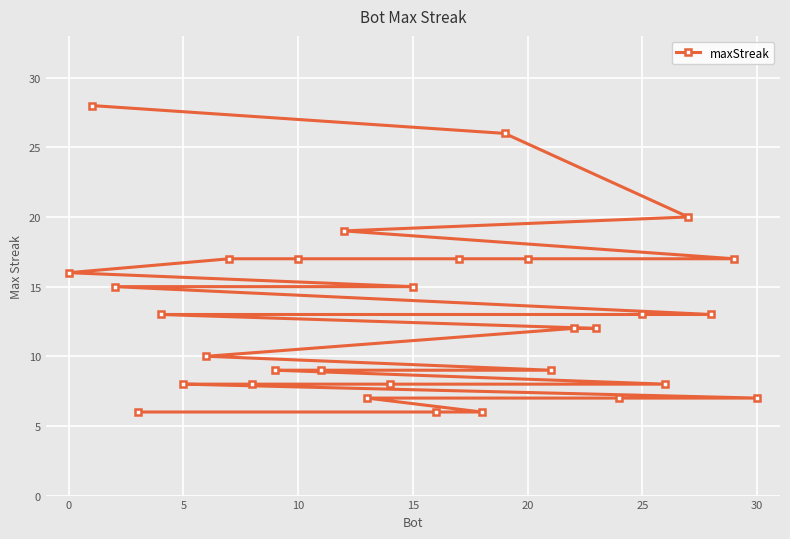

What is the smallest value displayed?

6